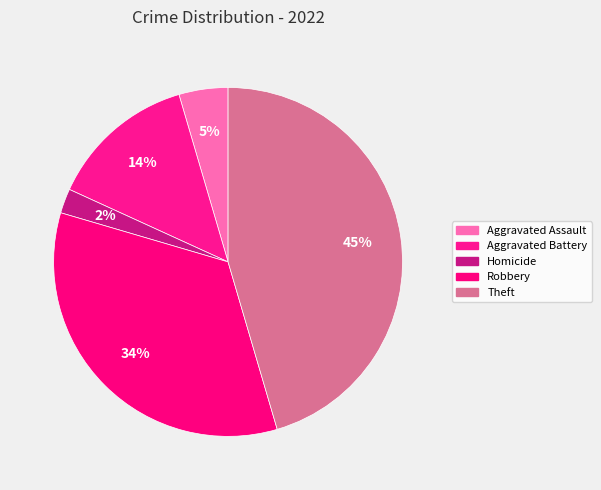

How many slices are in this pie chart?

5